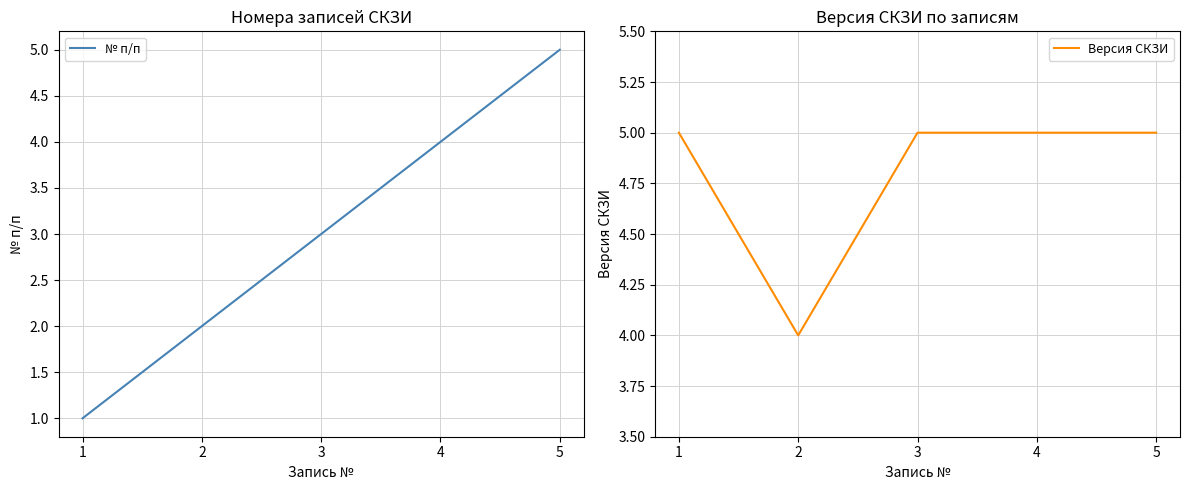

How many values in the № п/п series exceed 3?

2